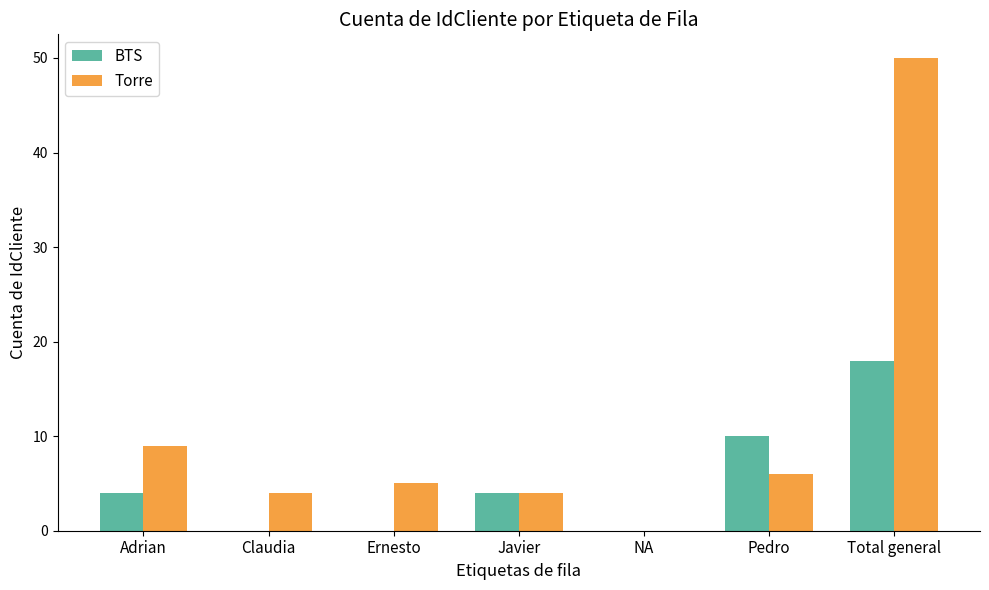

How many values in Torre are above zero?

6